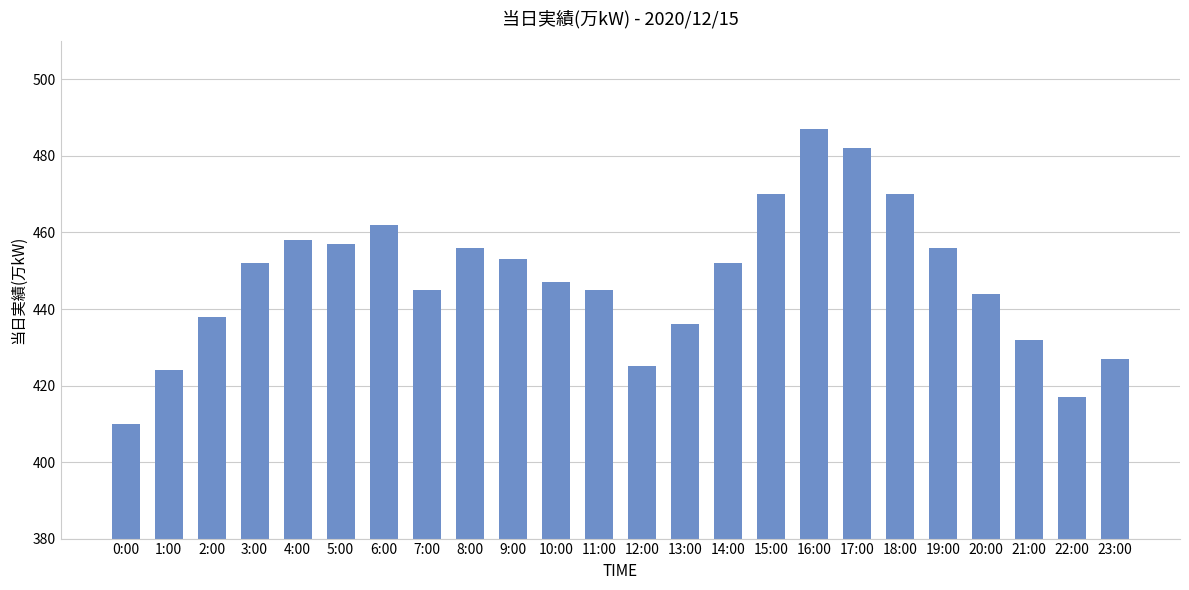

Does the chart contain stacked bars?

No